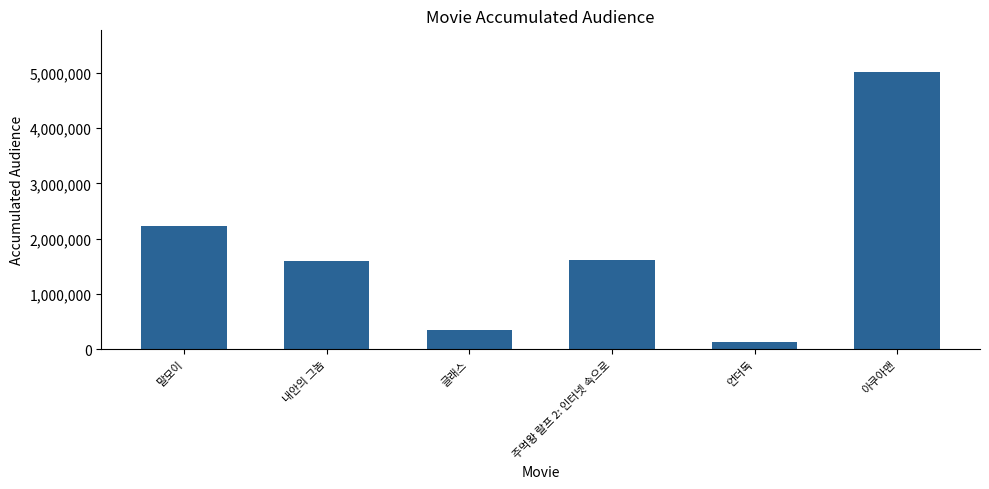

What is the label of the 1st bar from the right?

아쿠아맨